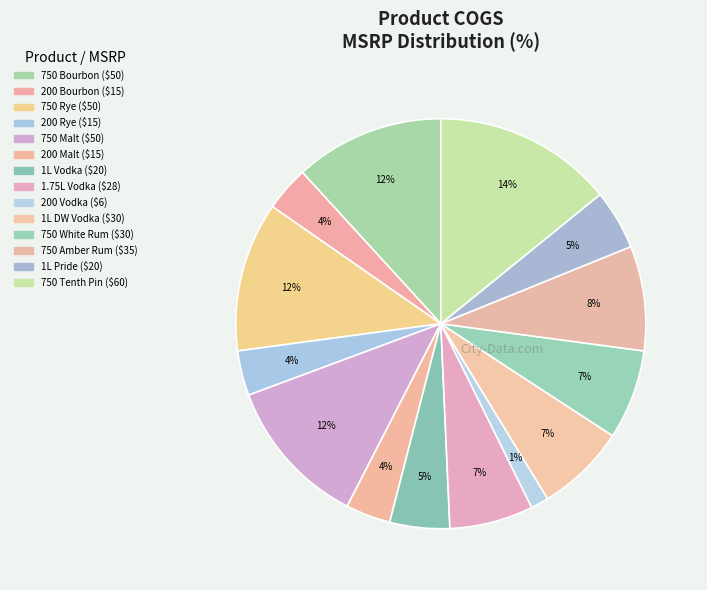

Is it true that 750 Amber Rum is 1% of the pie?

False